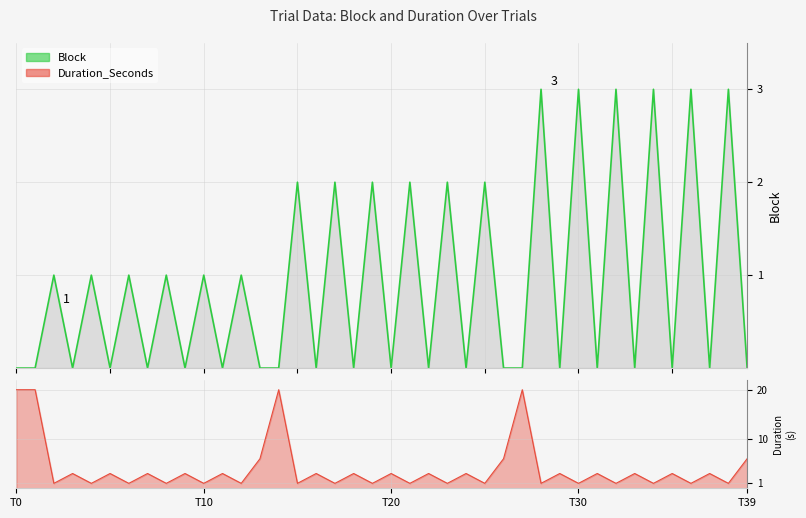

Which series has the largest range (max minus min)?

Duration_Seconds